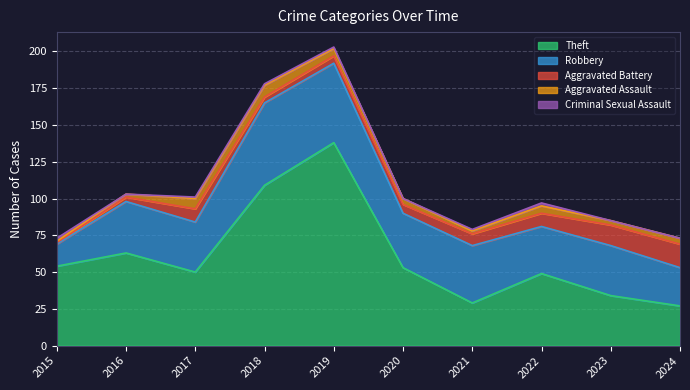

True or false: Robbery and Criminal Sexual Assault cross at least once.

False